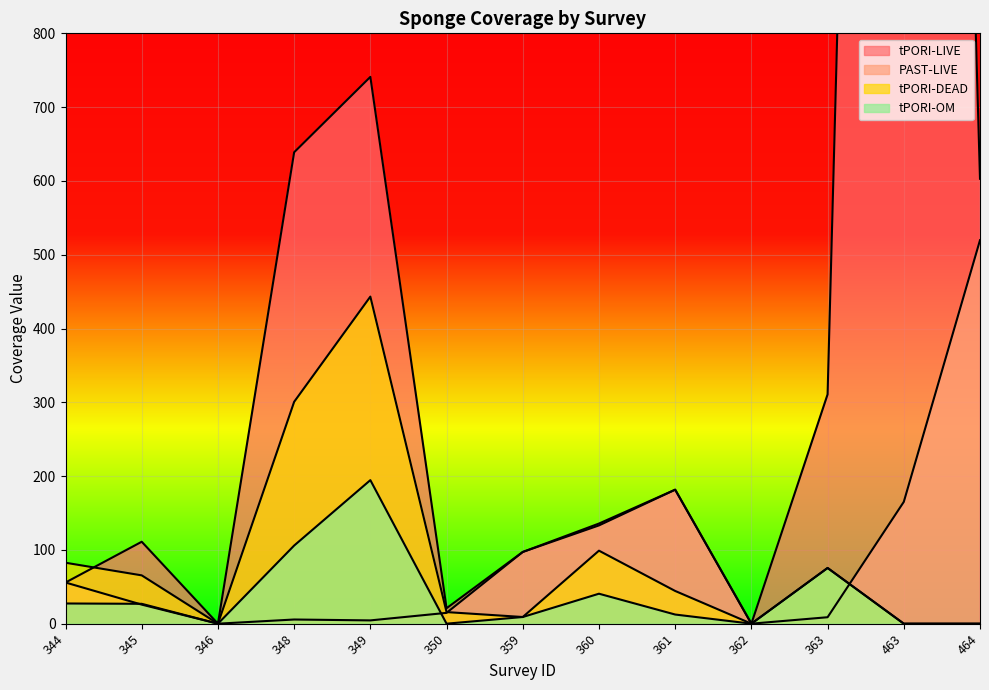

What is the difference between the maximum and minimum values in the PAST-LIVE series?

519.7